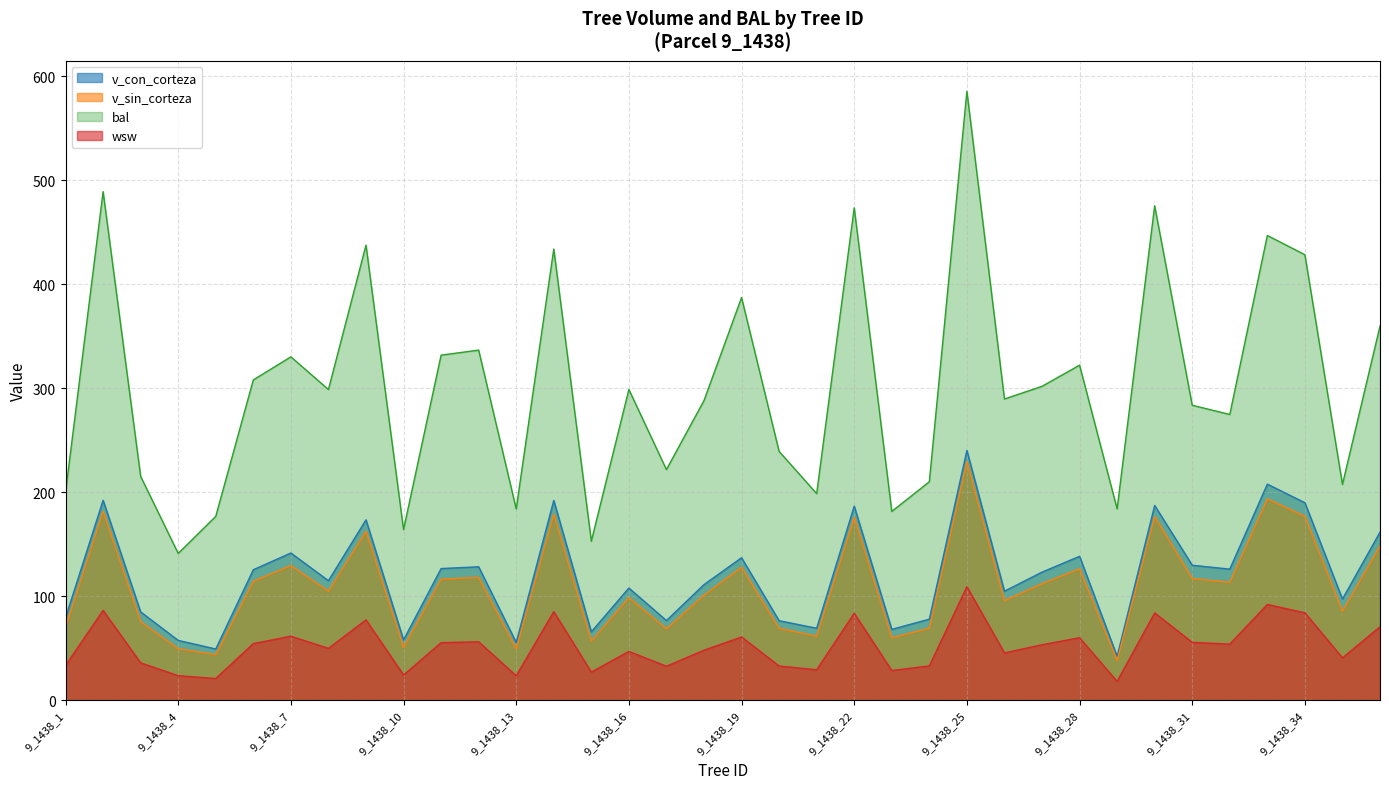

True or false: wsw and bal cross at least once.

False